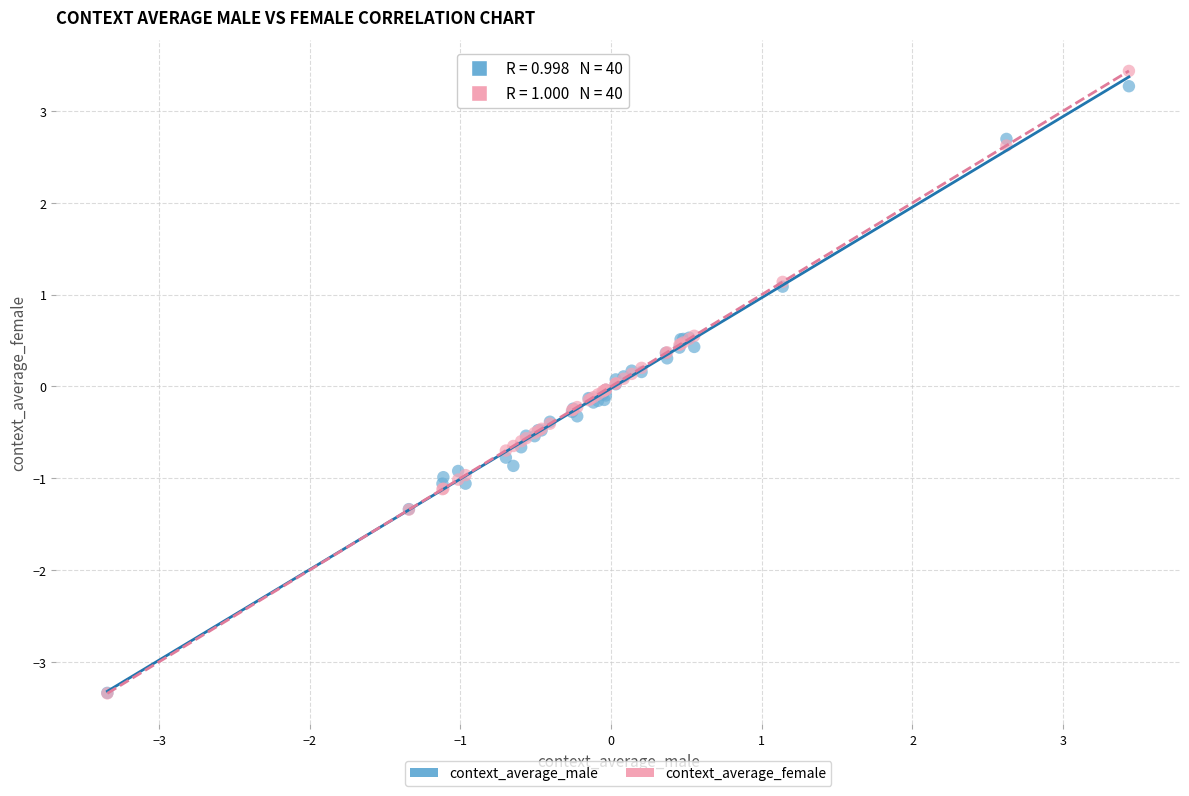

Which series contains the highest Y value?

context_average_female